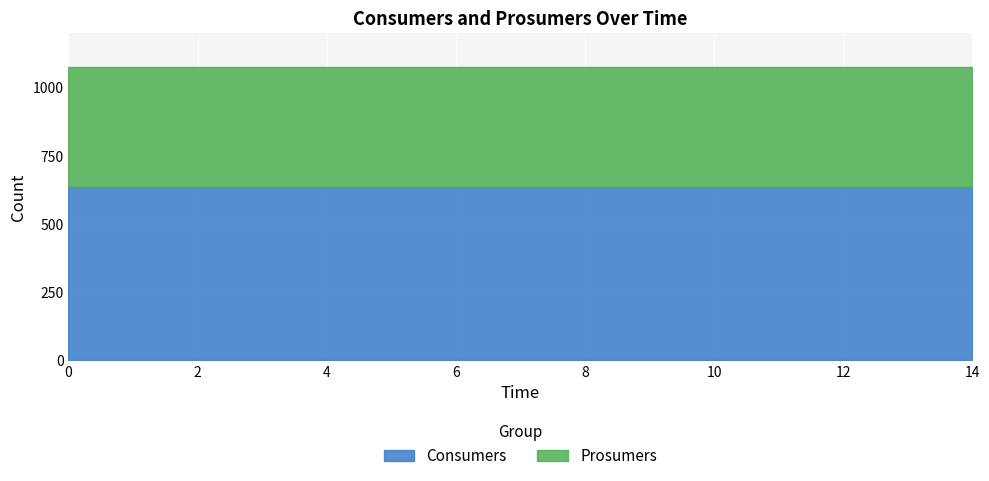

What is the minimum value shown in the chart?

440